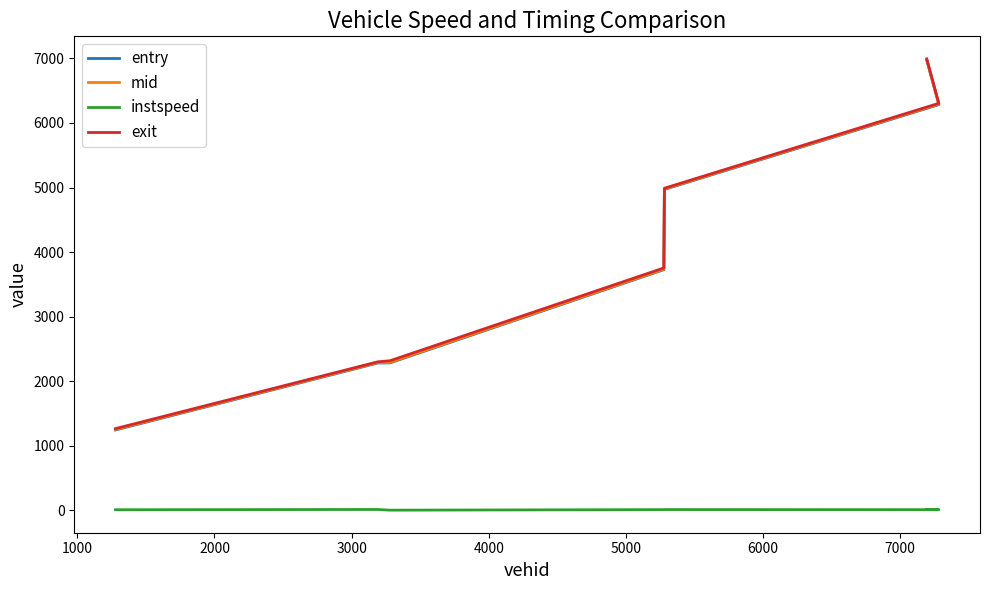

Is the value of mid at 1000 greater than the value of exit at 3000?

No